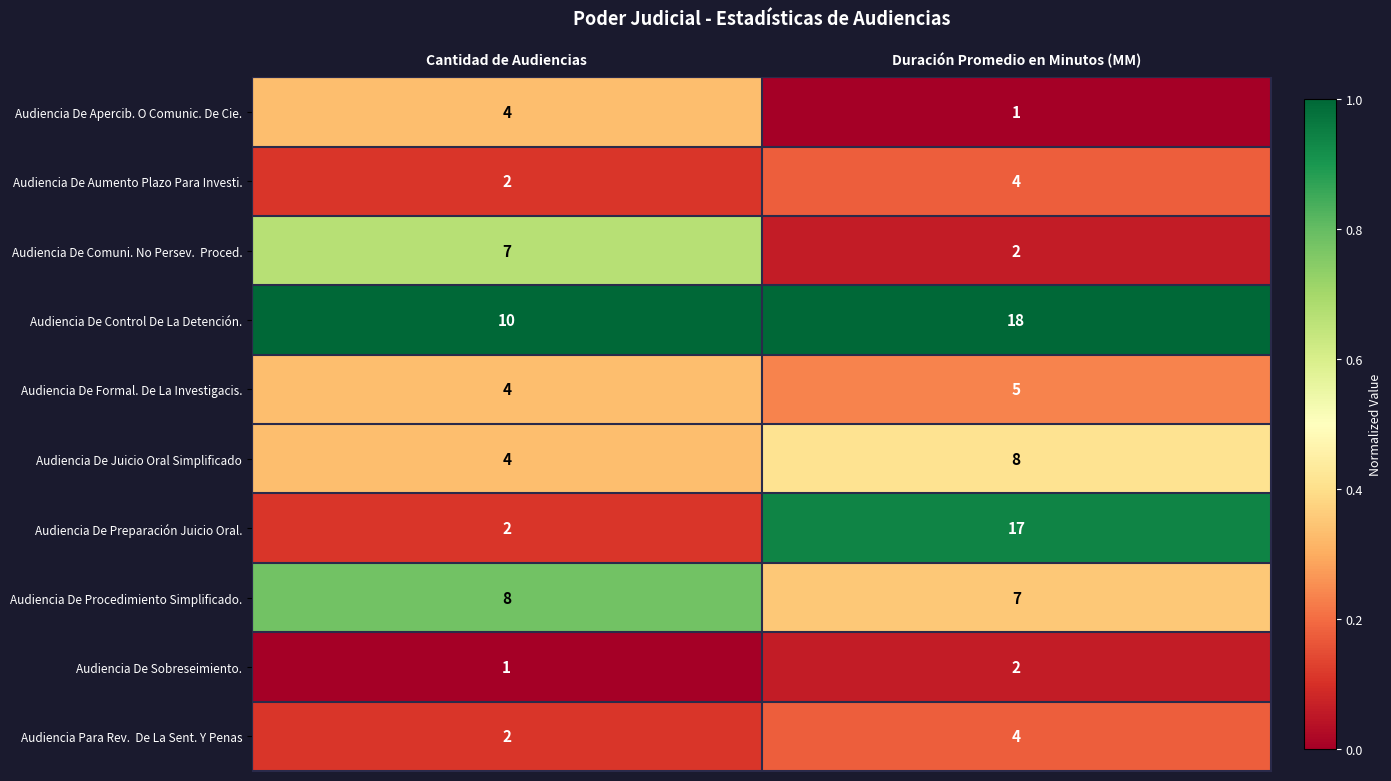

What is the maximum value shown in the chart?

18